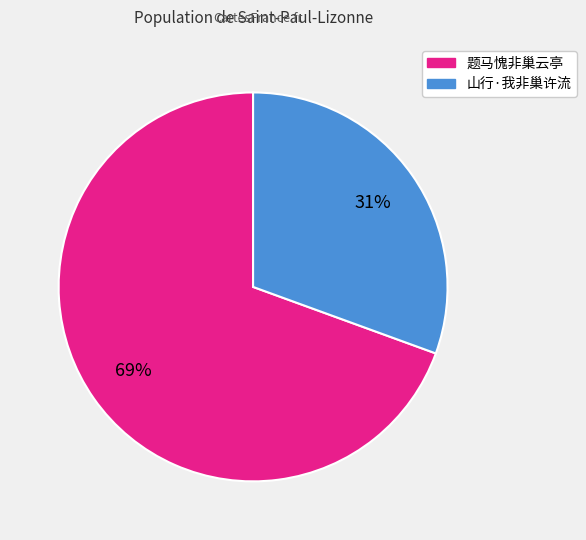

Which has a higher value, 题马愧非巢云亭 or 山行·我非巢许流?

题马愧非巢云亭